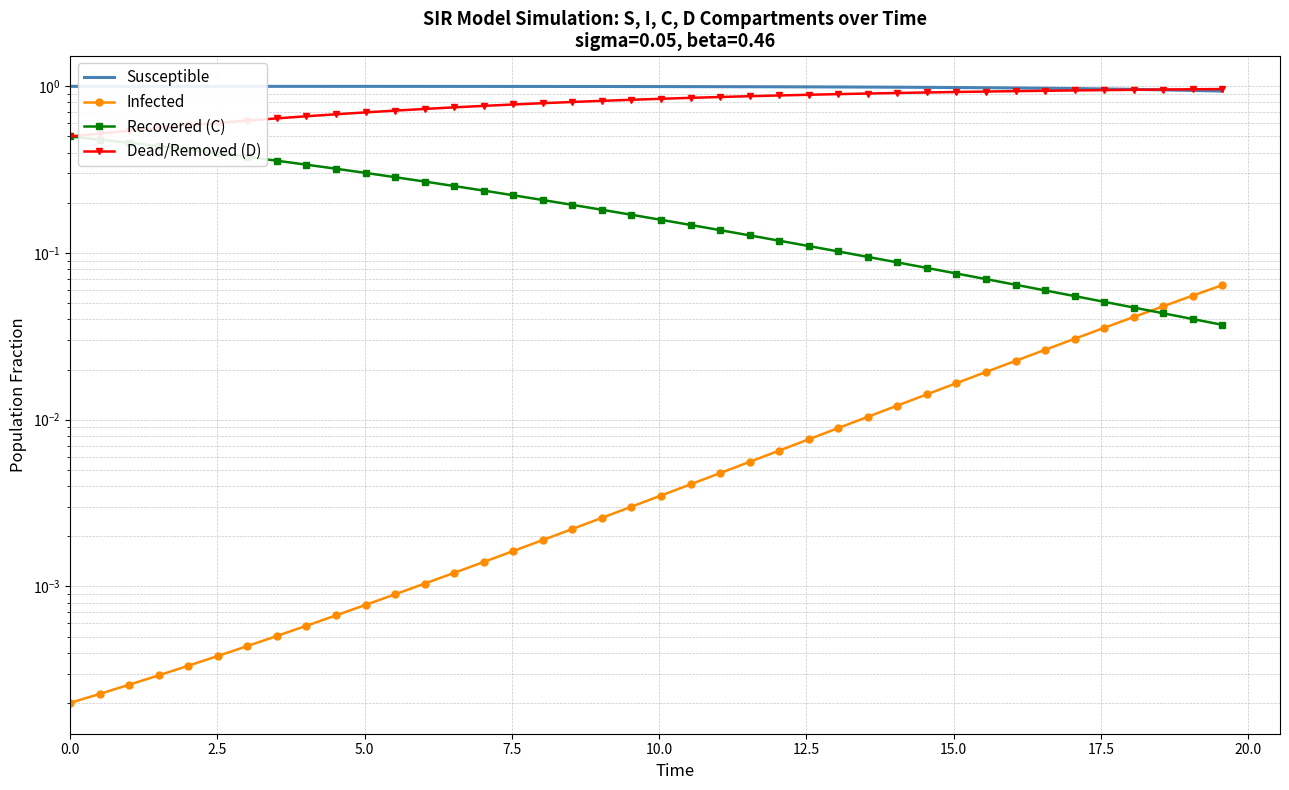

Rank the series by their average value, from lowest to highest.

Infected, Recovered (C), Dead/Removed (D), Susceptible